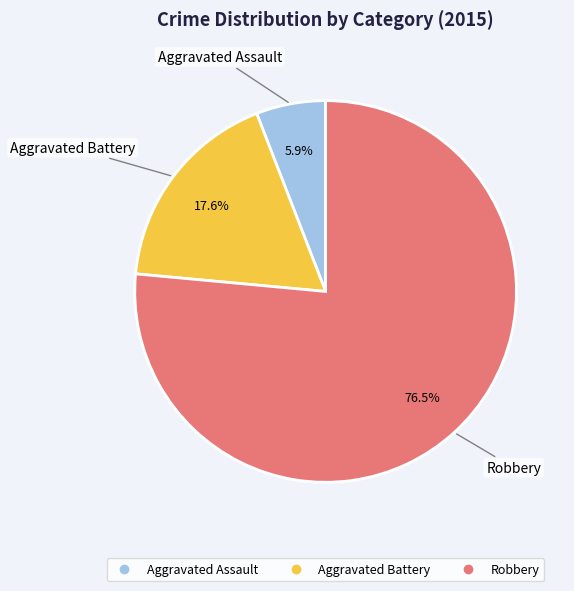

Which slice is the smallest?

Aggravated Assault